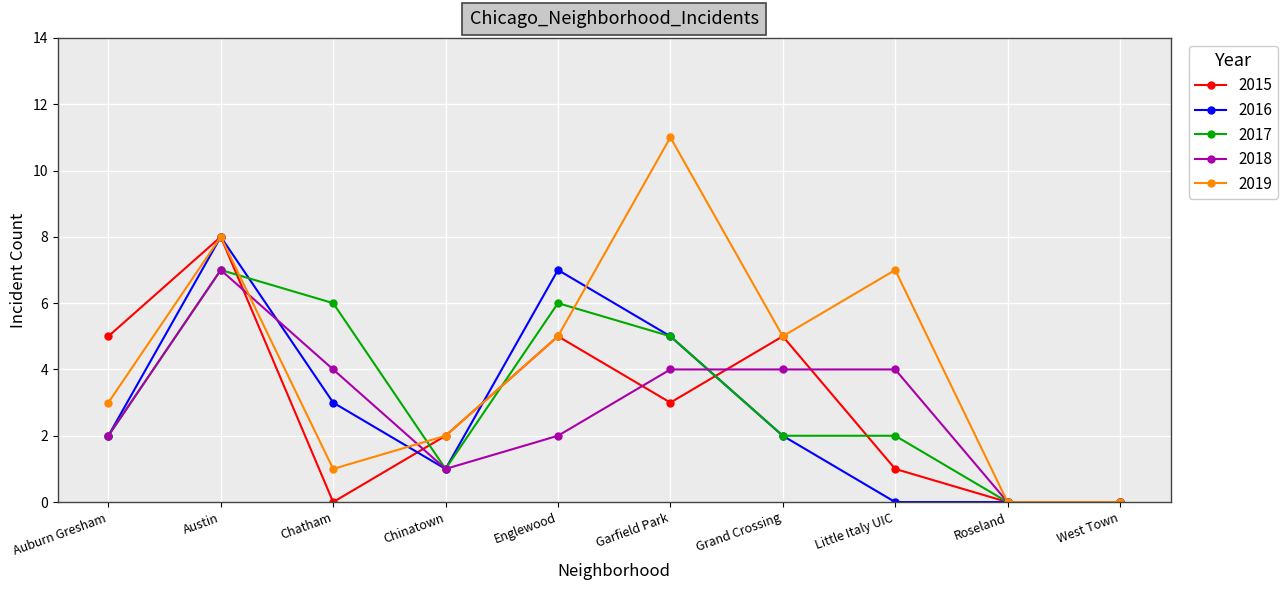

Does the chart display data point markers on the line(s)?

Yes